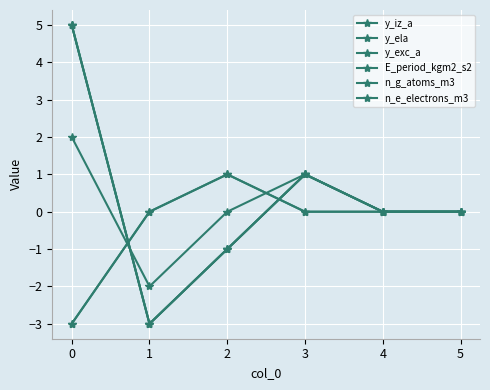

Does the chart have visible grid lines?

Yes